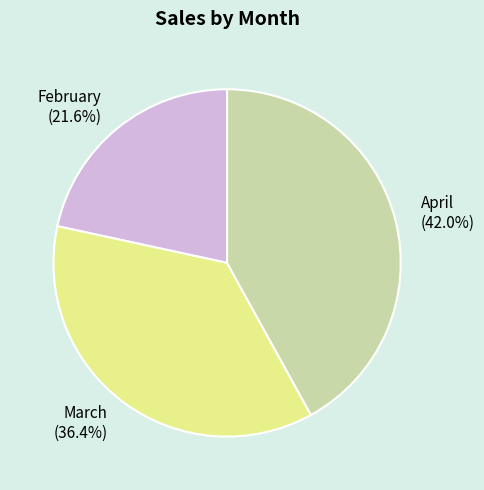

True or false: March accounts for 51% of the total.

False